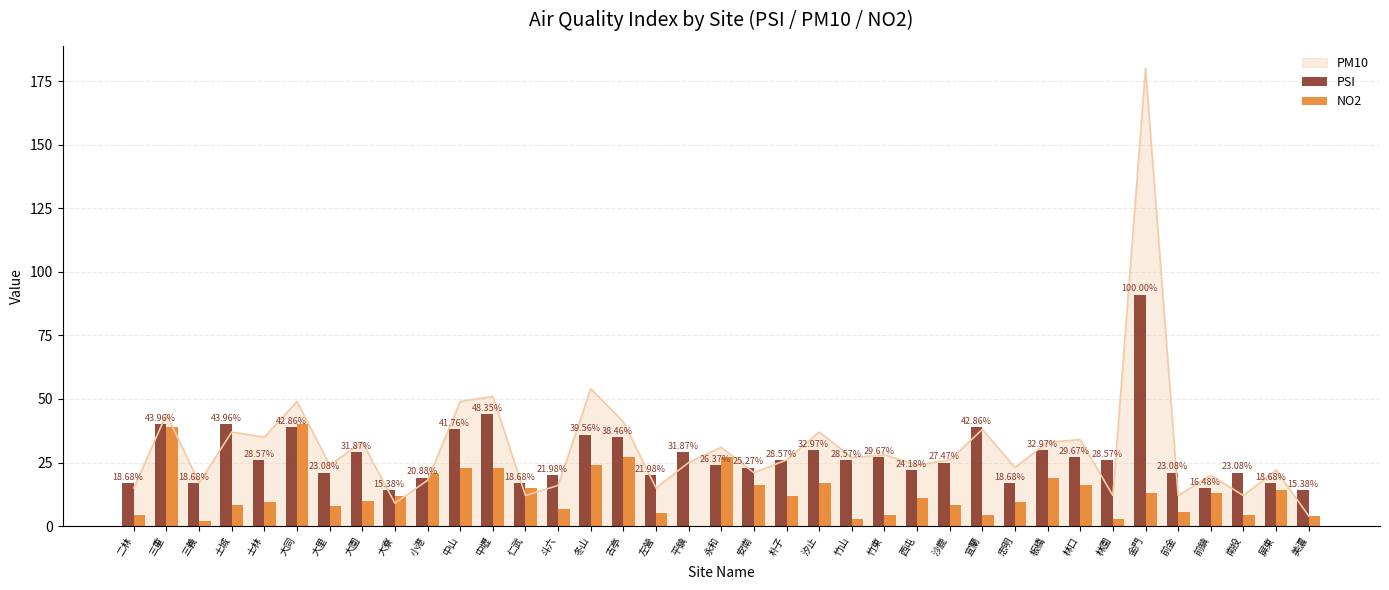

How many data points in NO2 are above 11?

18